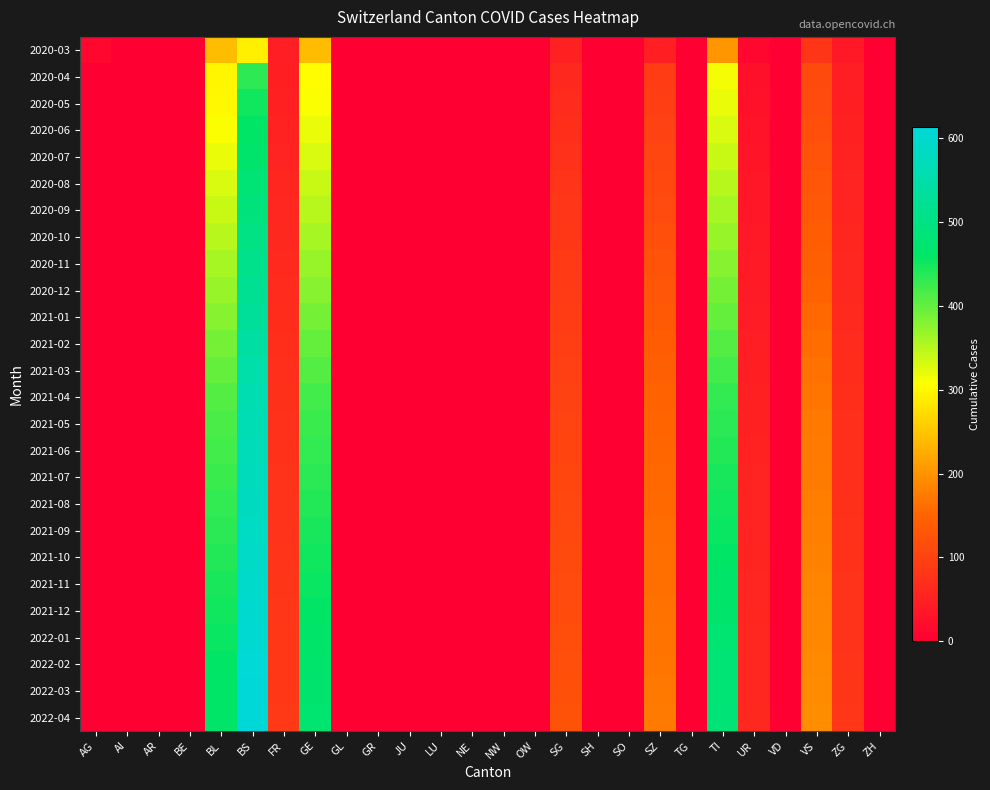

Which has a higher value, TI or AR?

TI